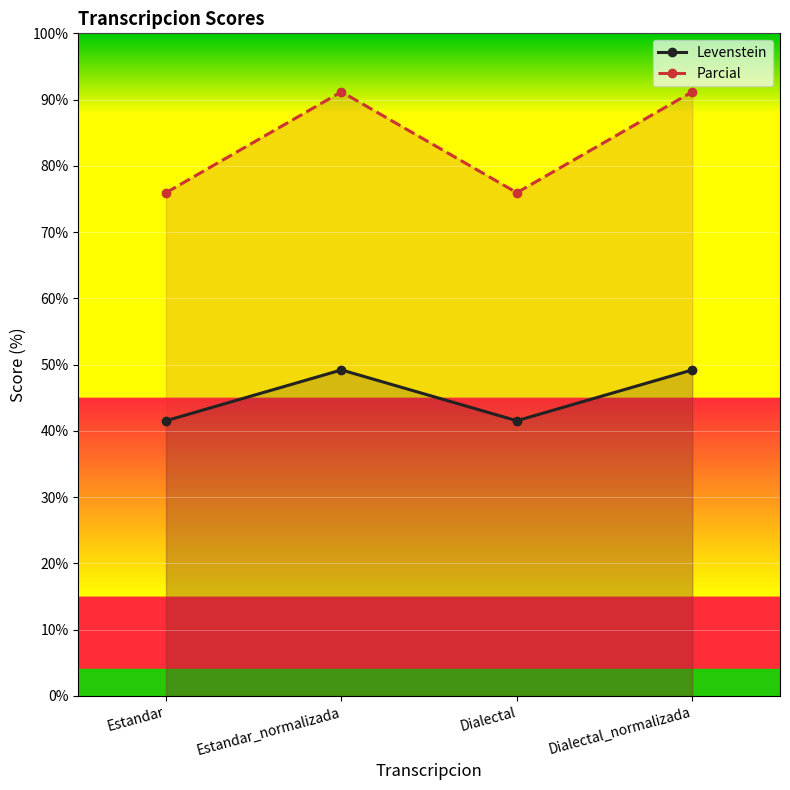

True or false: Parcial and Levenstein intersect in this chart.

False